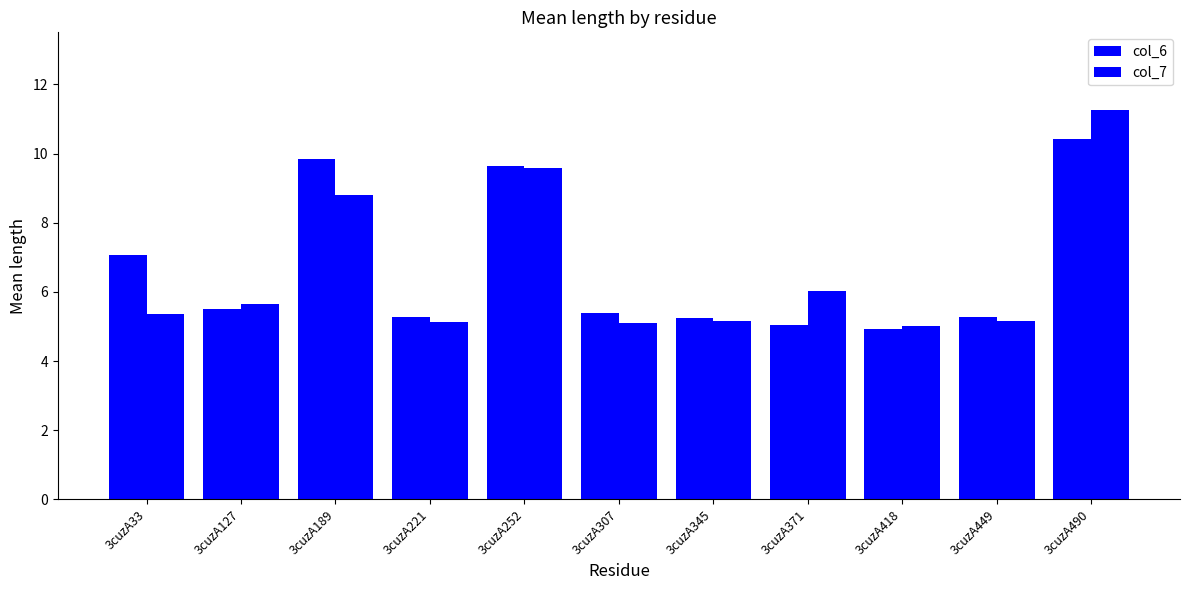

How many bars are there in total?

22